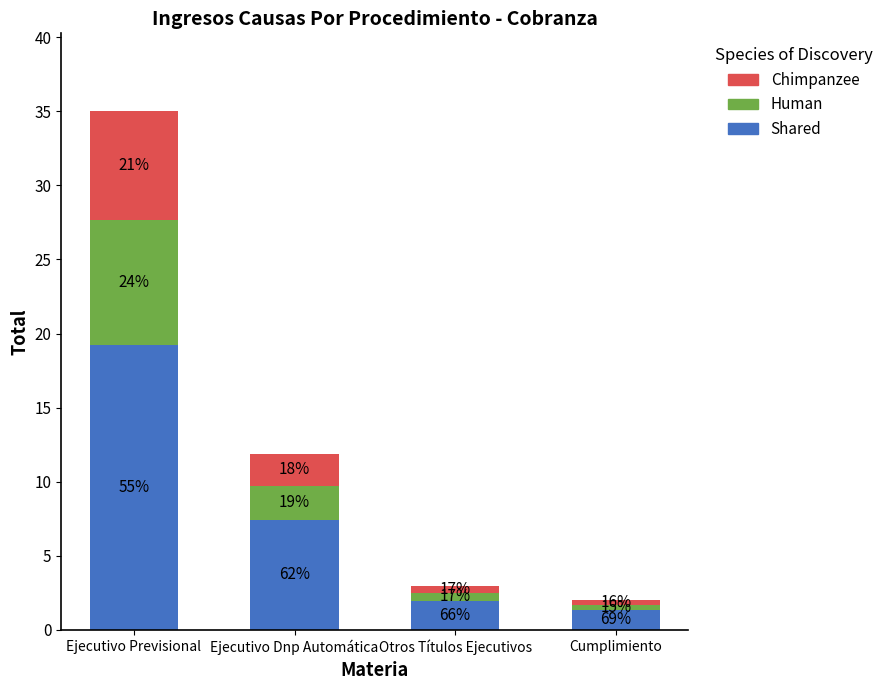

How many bars are there in total?

4